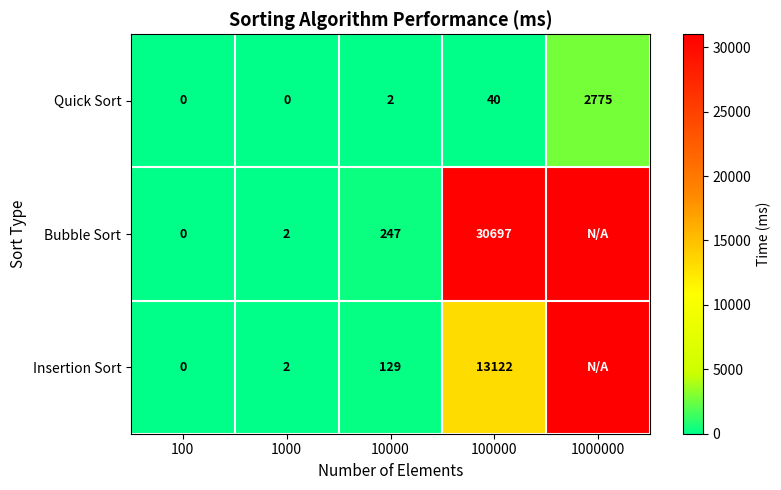

What is the difference between the second highest and second lowest values in the Quick Sort series?

40